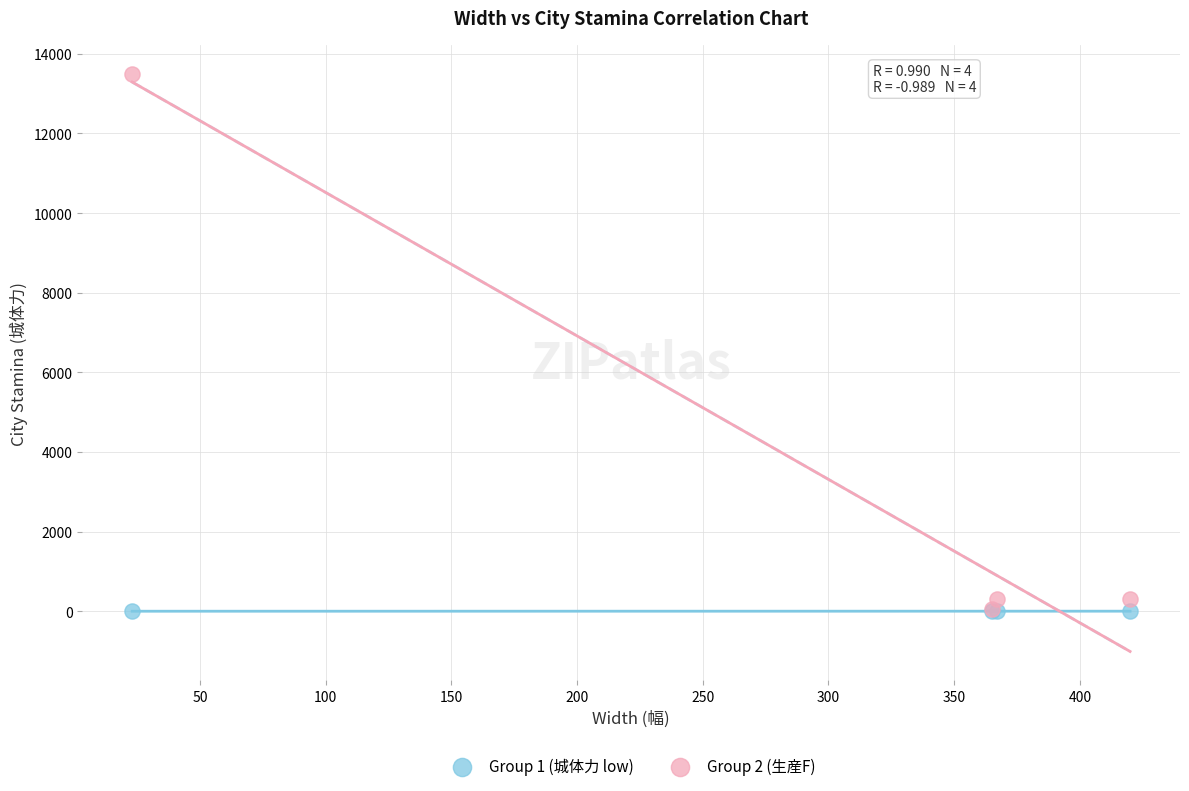

What are all the series names shown in the legend?

Group 1 (城体力 low), Group 2 (生産F)